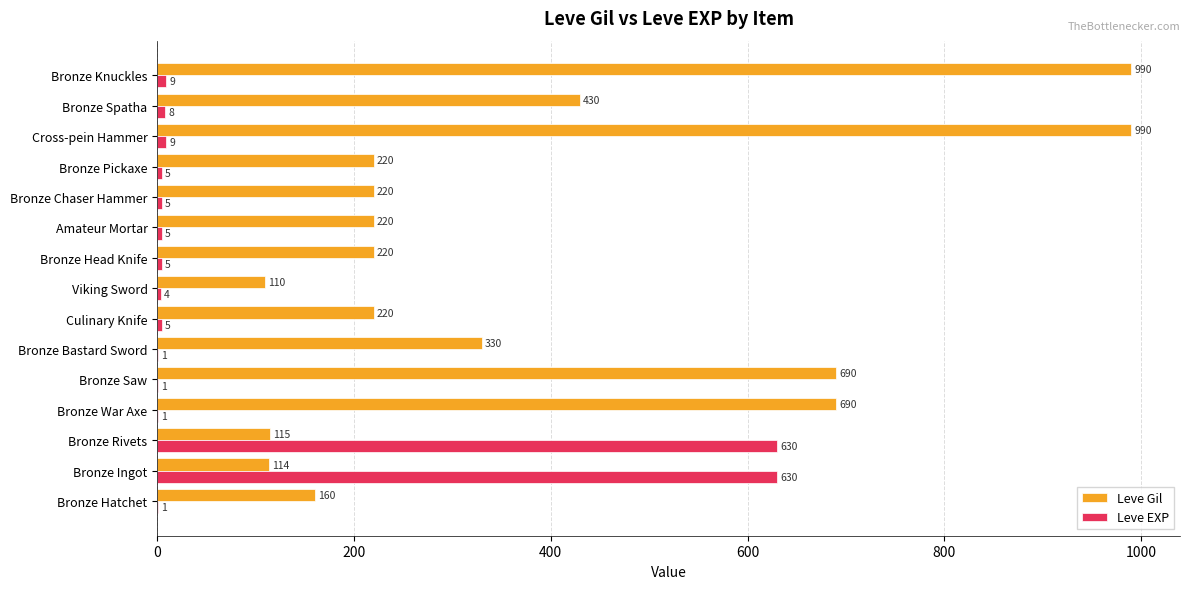

Which series has the largest total across all categories?

Leve Gil